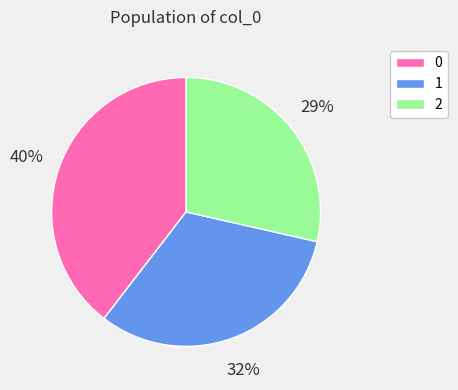

To the nearest percent, what portion does 1 represent?

32%